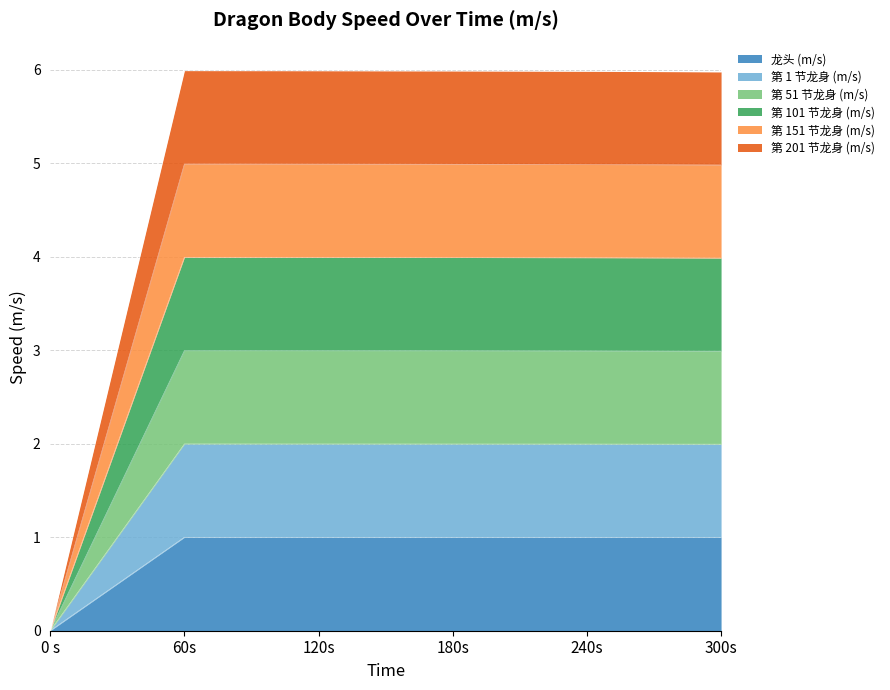

What is the total value across all series at 120s?

6.0